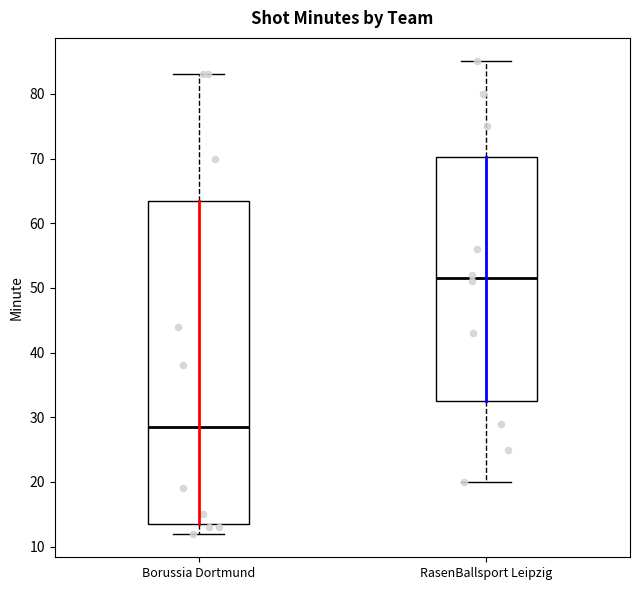

Which box has the lowest median line?

Borussia Dortmund